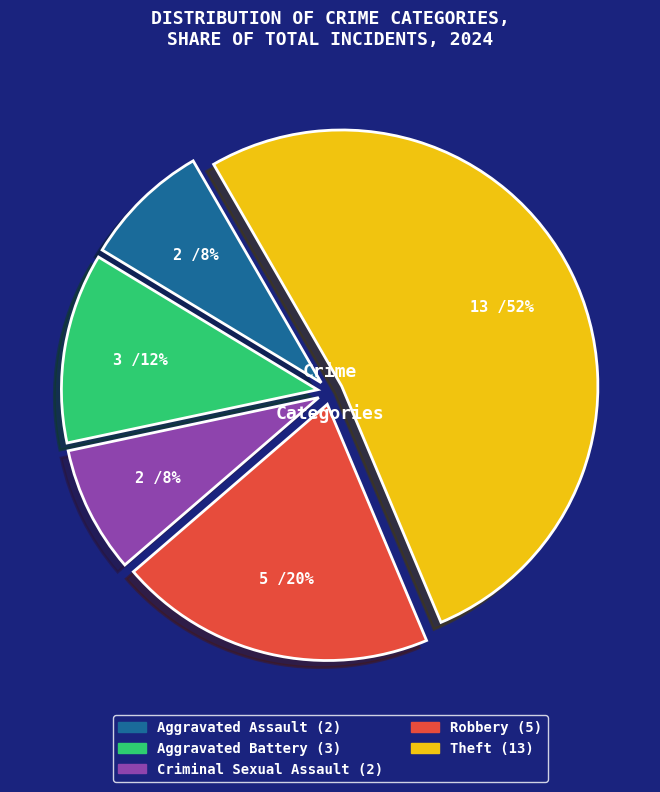

Is there any slice that represents more than half of the pie?

Yes